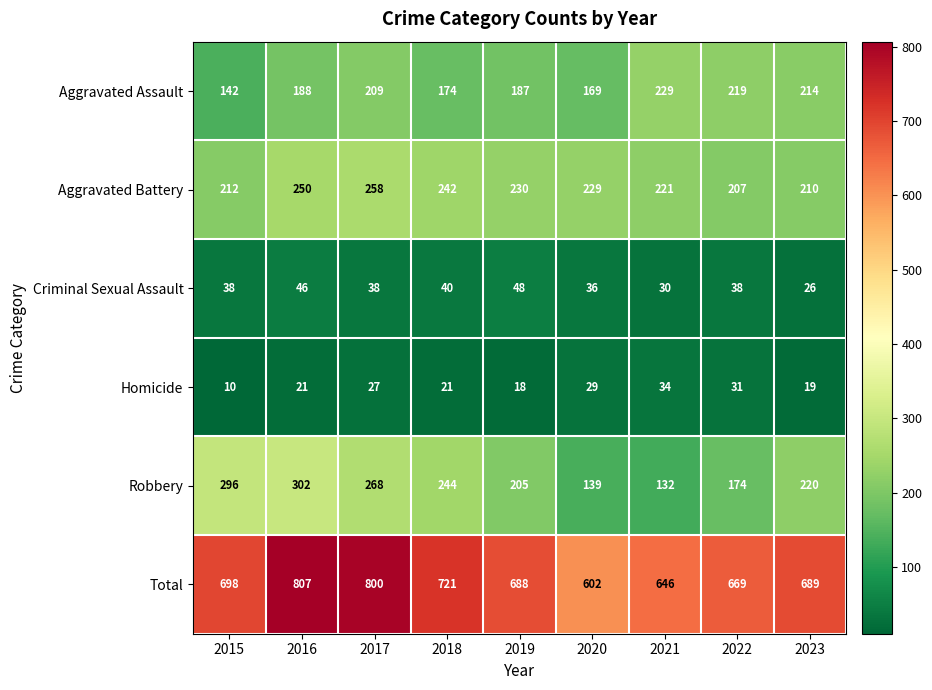

What is the difference between the maximum and minimum values in the Total series?

205